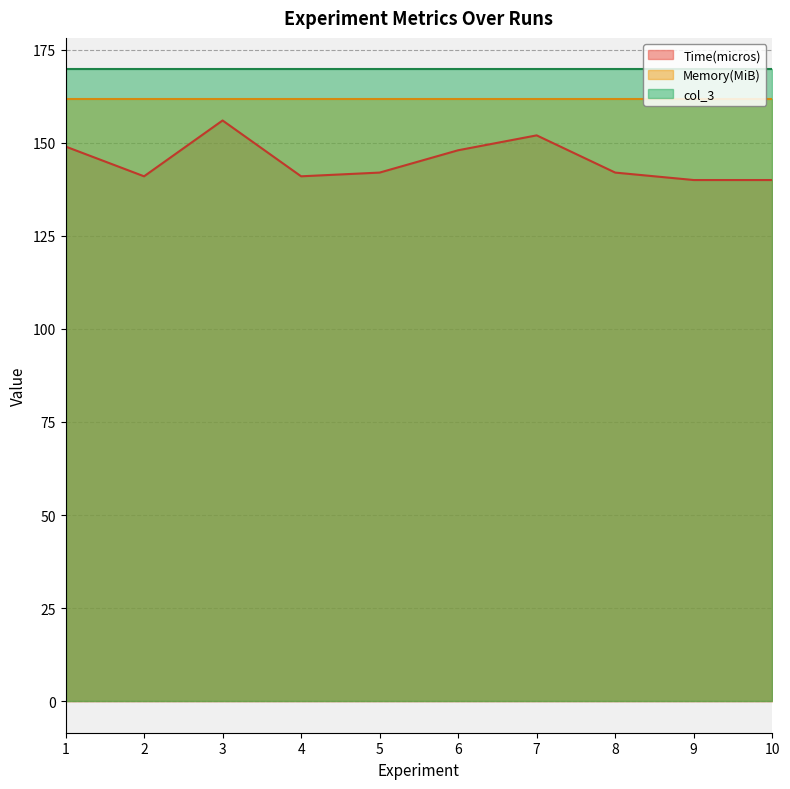

How many series are shown in this chart?

3